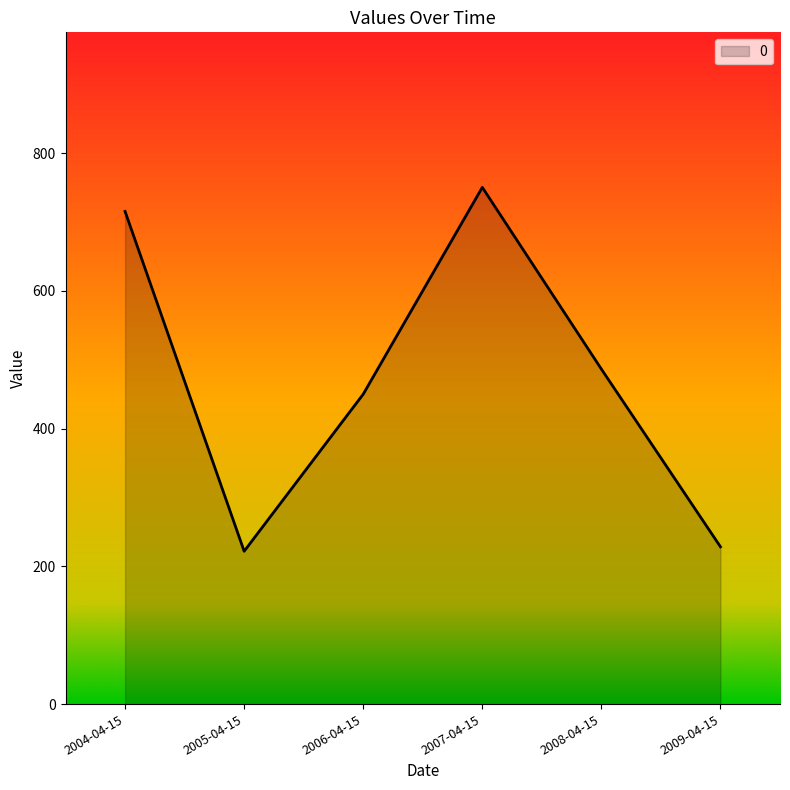

True or false: the data shows 450.1 at 2006-04-15.

True